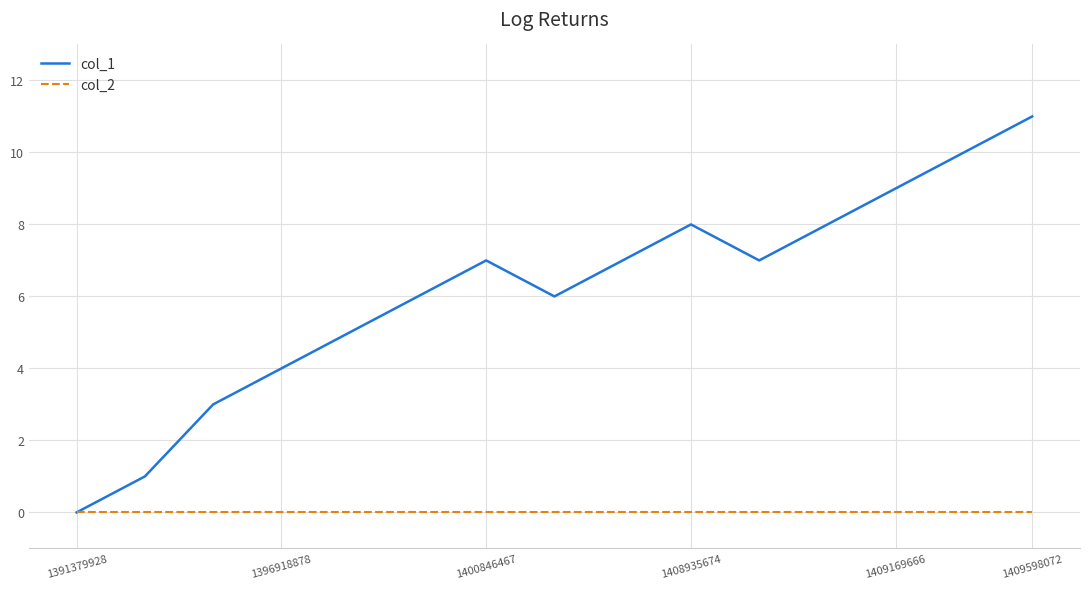

Which series has the largest total across all categories?

col_1